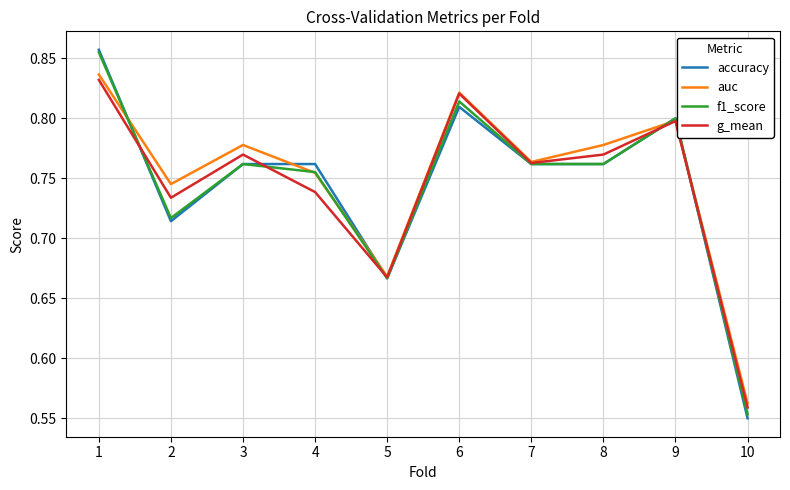

How many accuracy values are between 0 and 1?

10